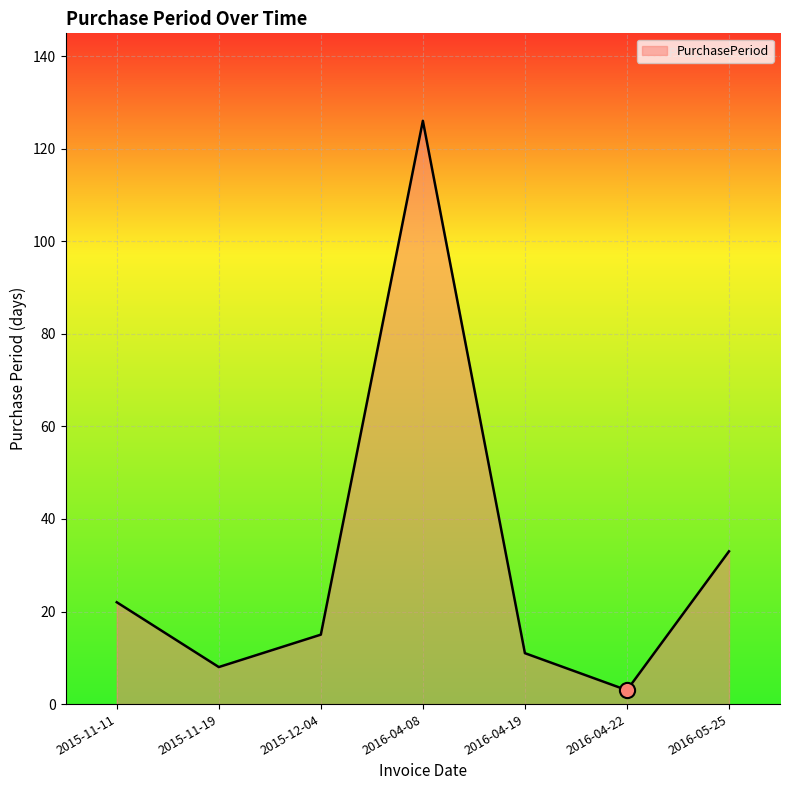

What is the change in value from 2015-11-19 to 2016-04-19?

+3